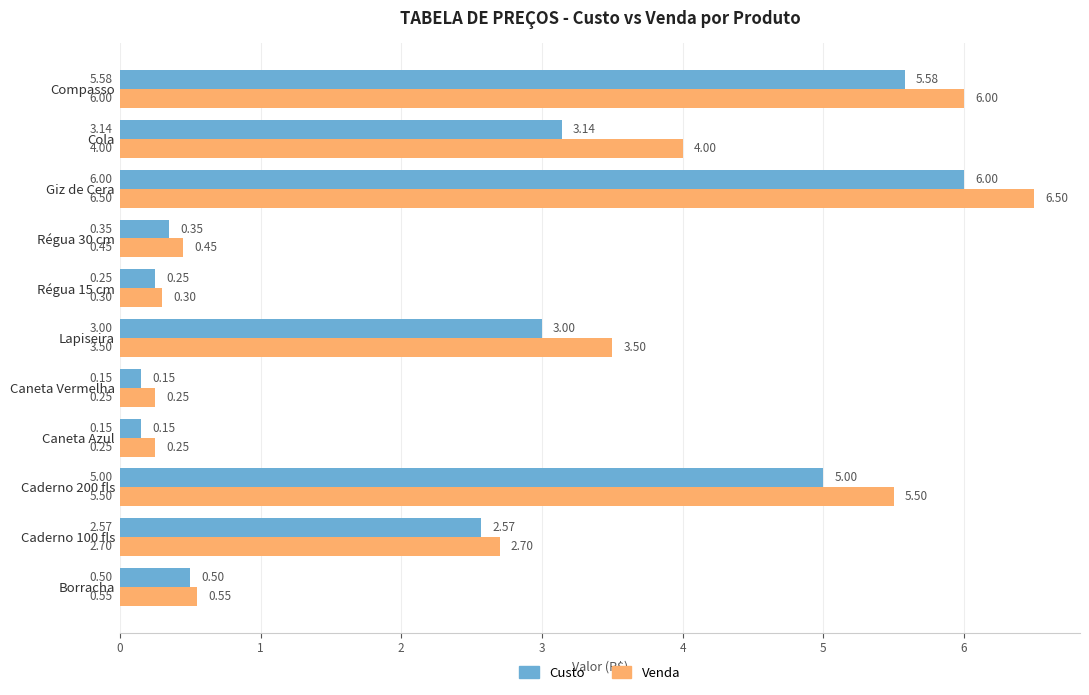

What is the sum of all Custo values?

26.7